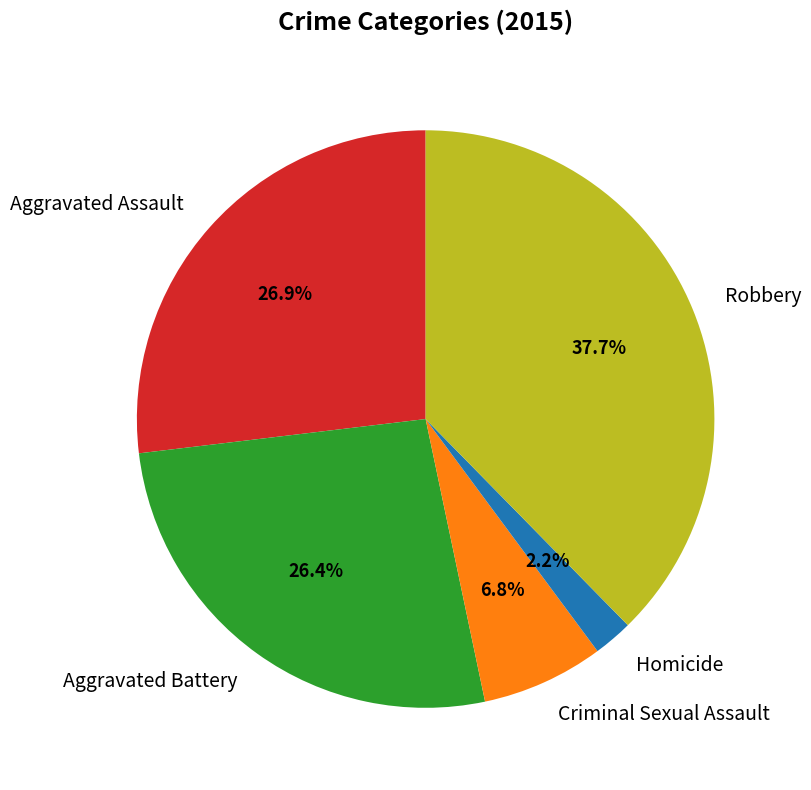

Which category has the smallest portion of the pie?

Homicide